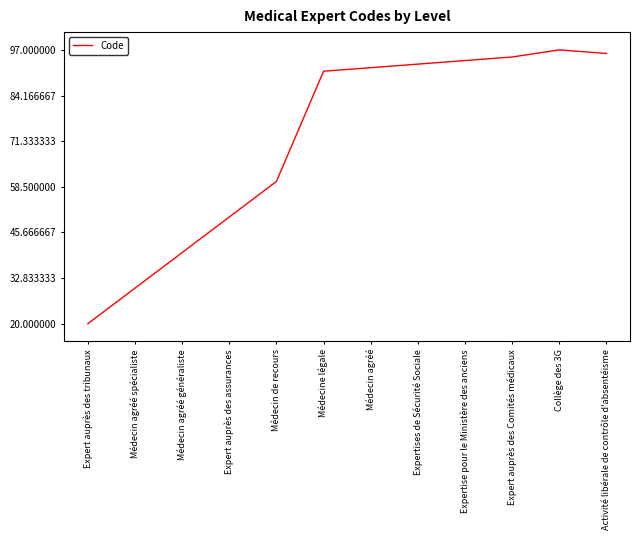

Where is the first local maximum?

Collège des 3G